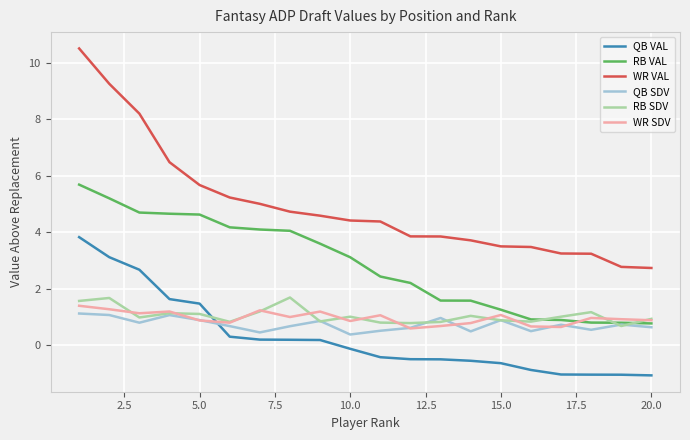

Rank the series by their maximum value, from lowest to highest.

QB SDV, WR SDV, RB SDV, QB VAL, RB VAL, WR VAL